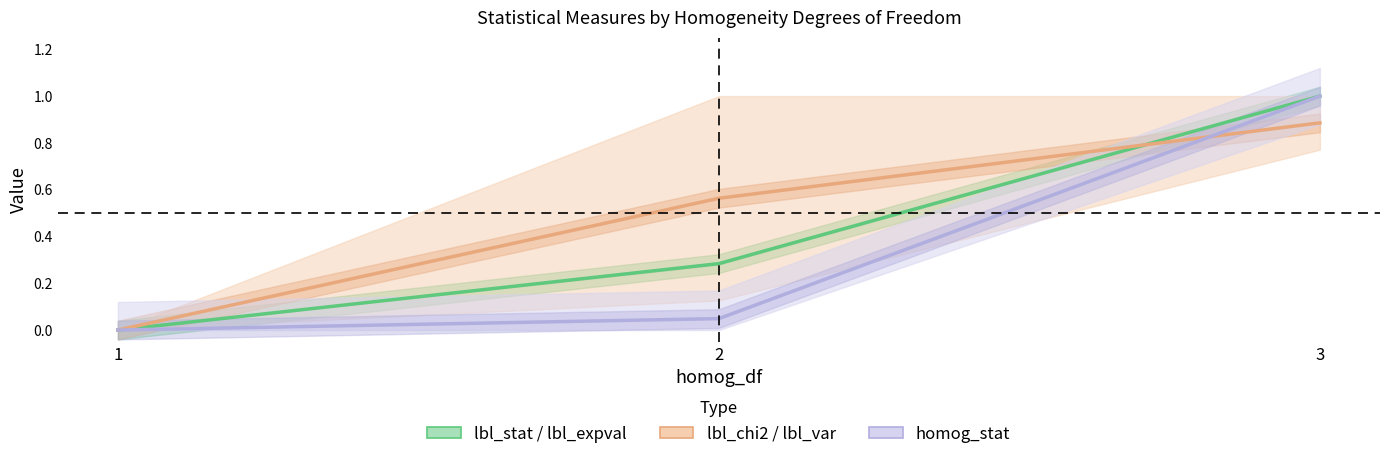

Reading left to right, what are all the values shown in this chart?

lbl_stat / lbl_expval: 0.0	0.3	1.0
lbl_chi2 / lbl_var: 0.0	0.6	0.9
homog_stat: 0.0	0.0	1.0